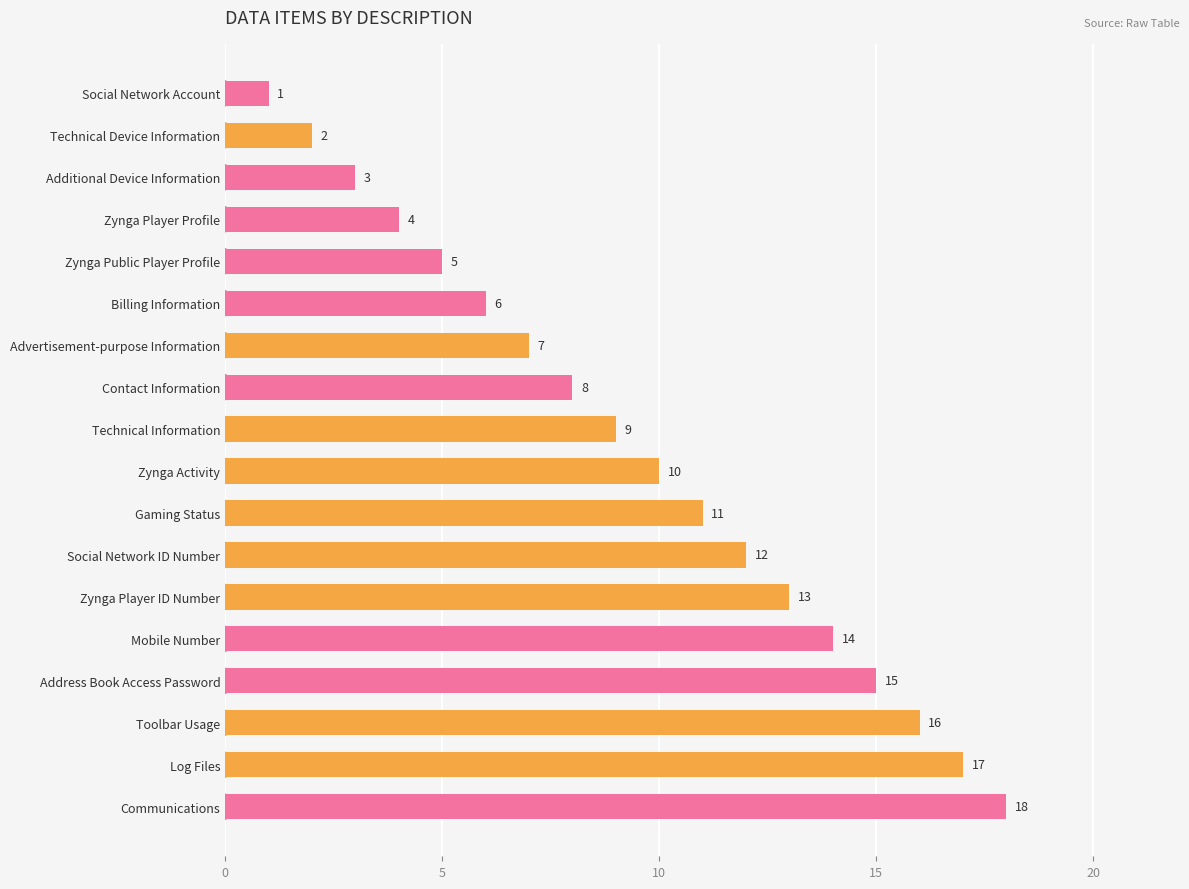

What is the sum of all values?

171